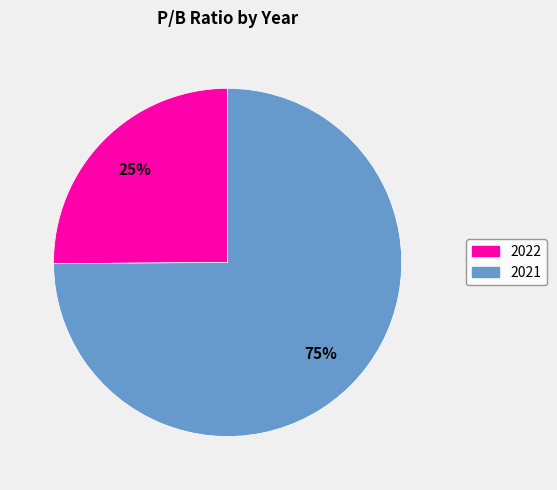

Which has a higher value, 2022 or 2021?

2021